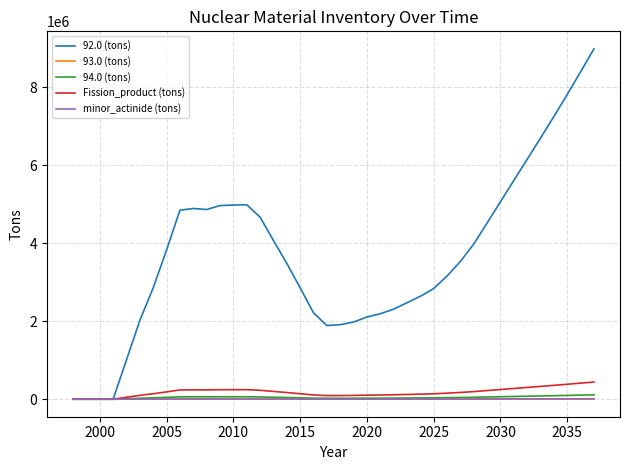

Count the number of data series in this chart.

5